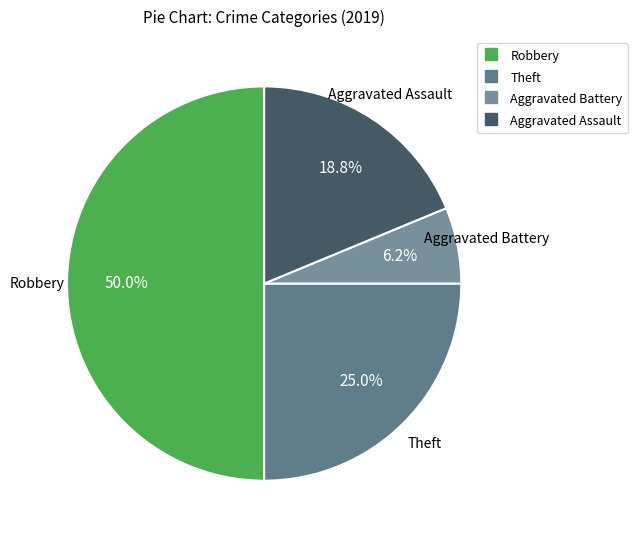

Count the number of slices in the pie.

4